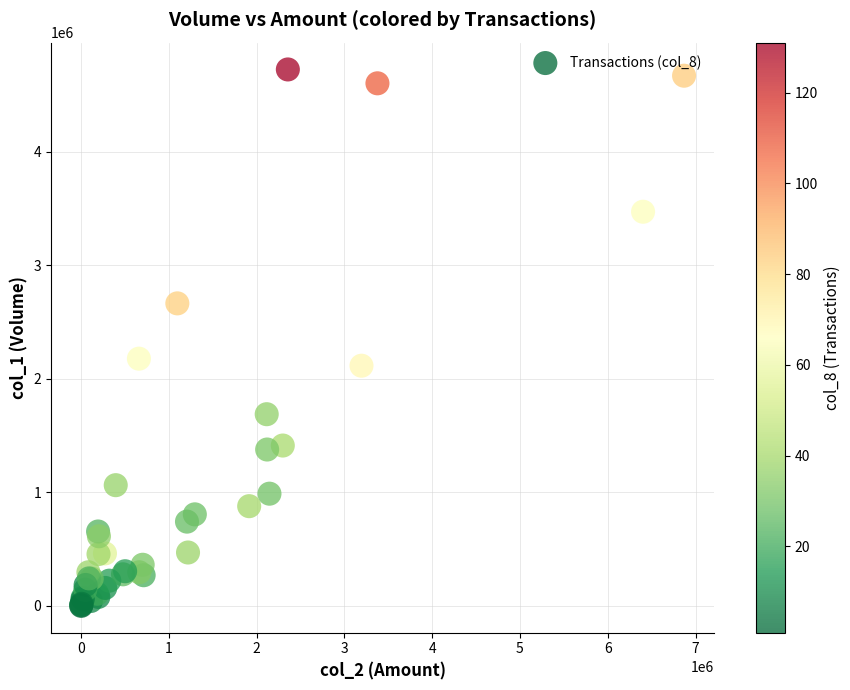

What Y value in the scatter plot is closest to 2363000?

2178000